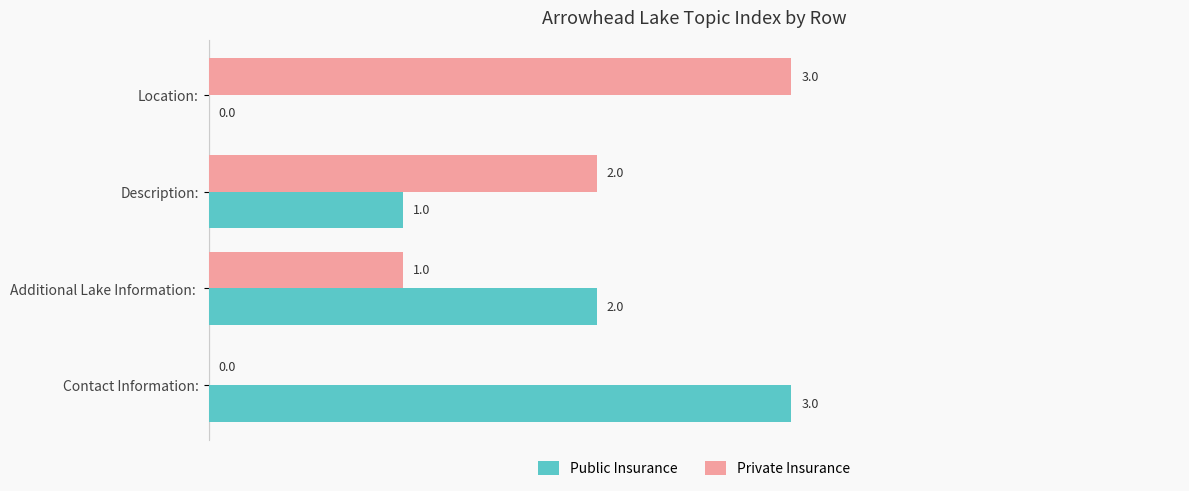

How many values in Public Insurance are above zero?

3